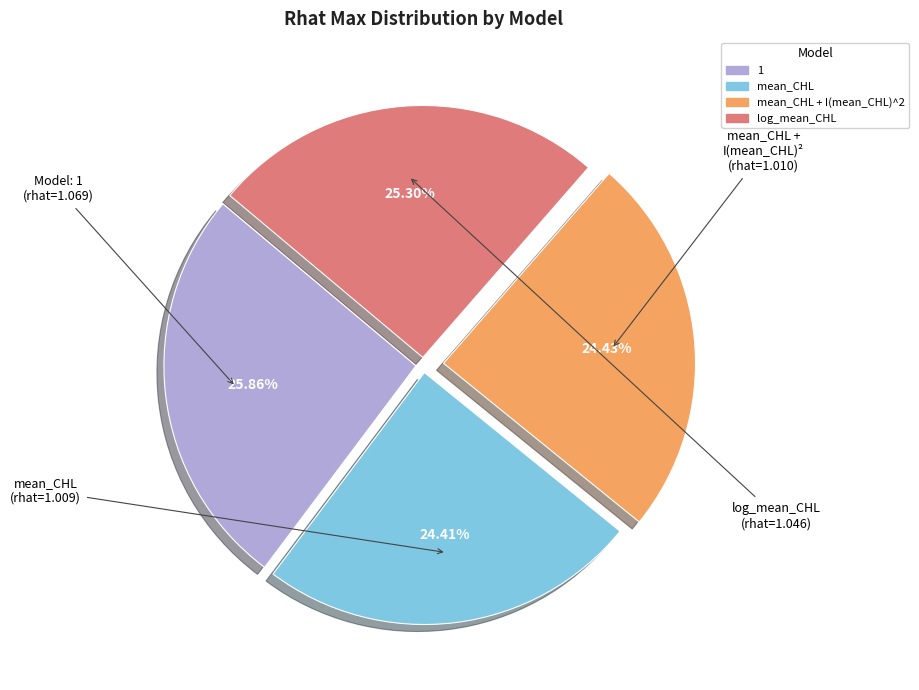

To the nearest percent, what is the average slice percentage?

25%